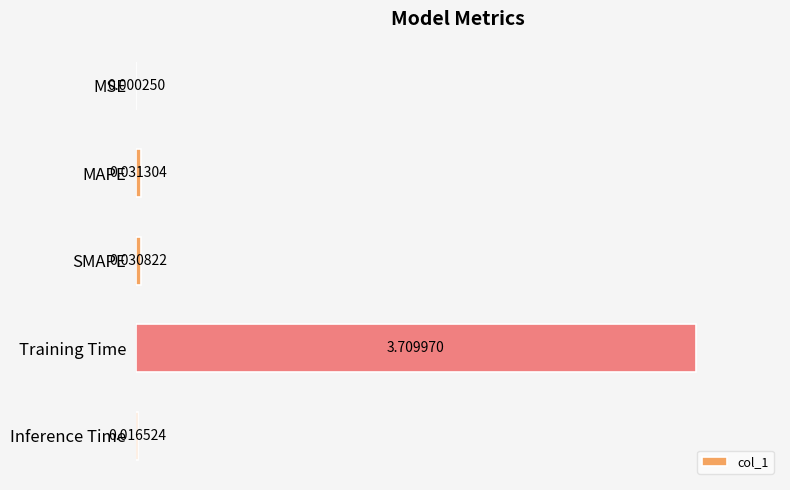

Between Training Time and MAPE, which is larger?

Training Time